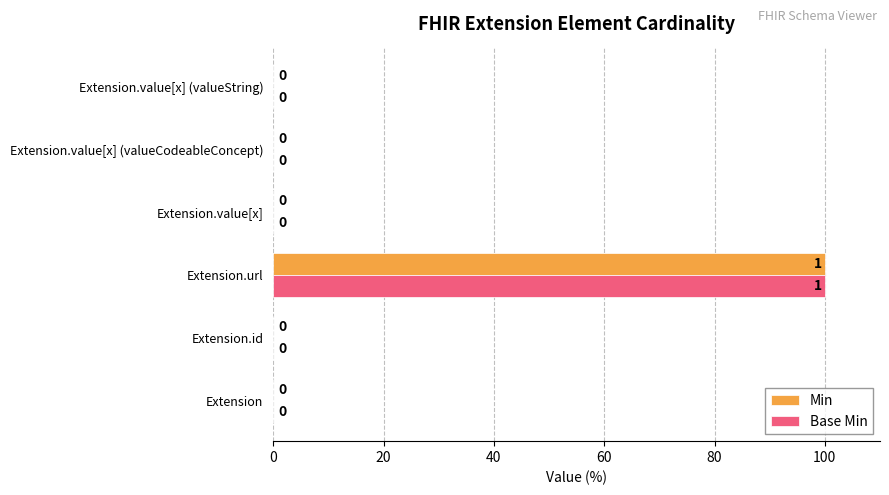

At which category is the sum across all series the highest?

Extension.url